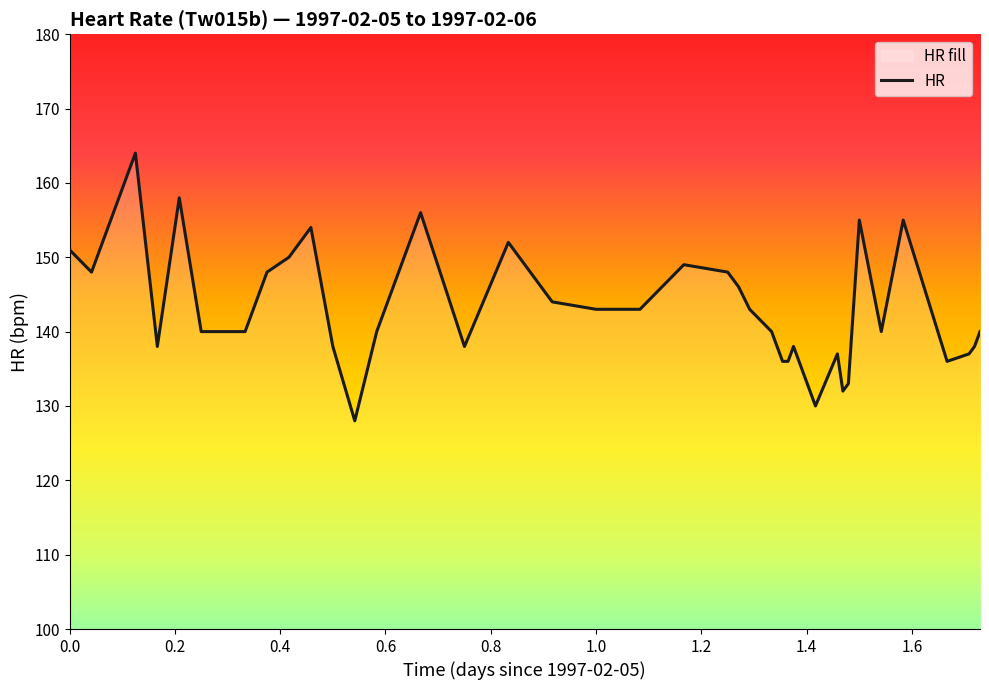

How many data points are above 140?

19